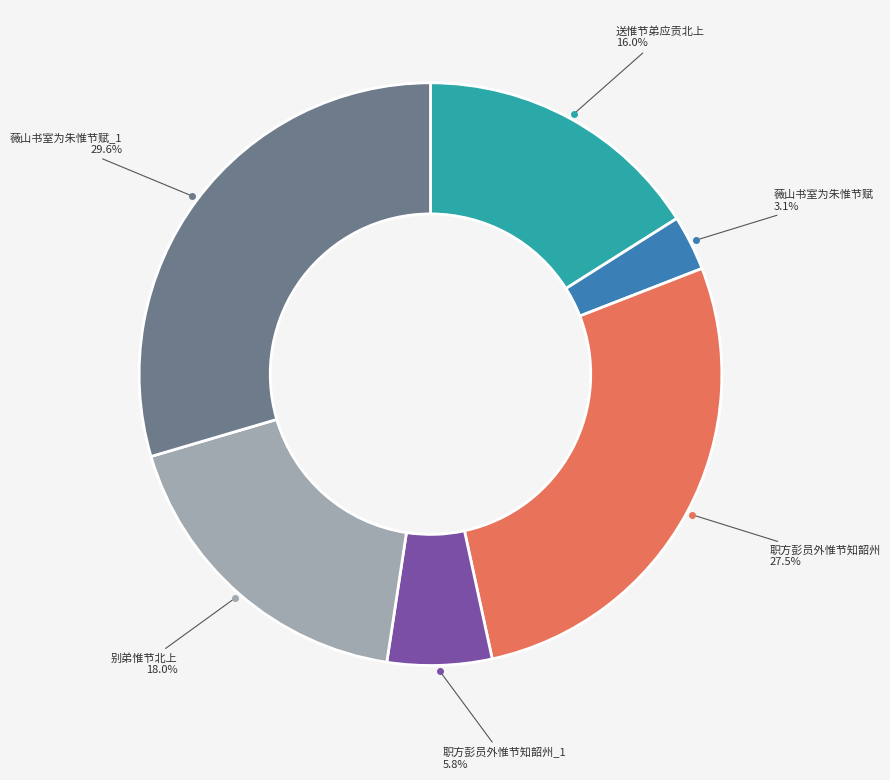

Is there a majority slice in this chart?

No